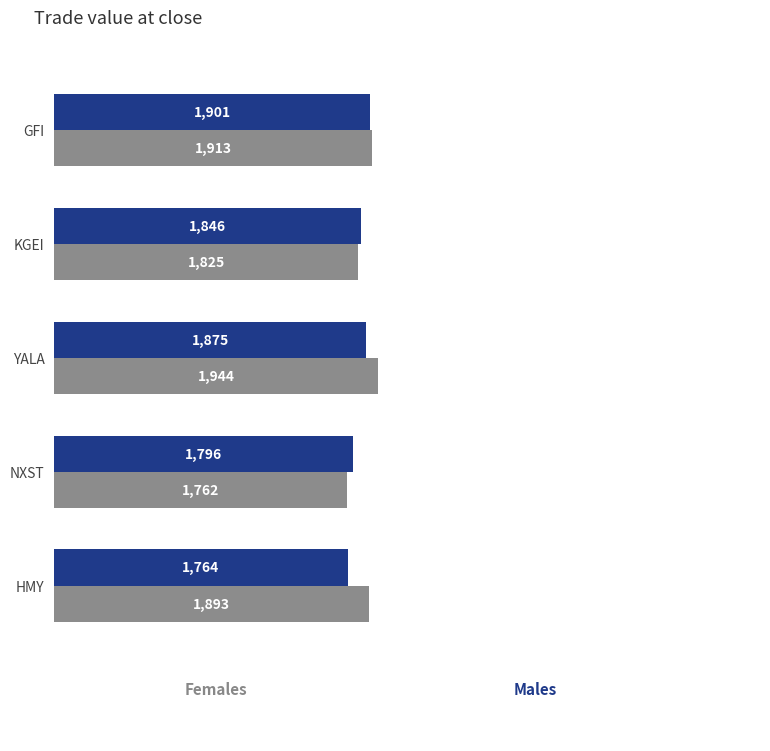

Which label corresponds to the smallest value in the chart?

NXST